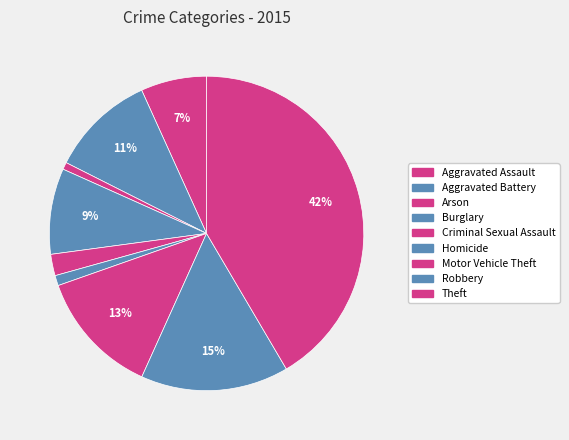

Is it true that Motor Vehicle Theft is 13% of the pie?

True